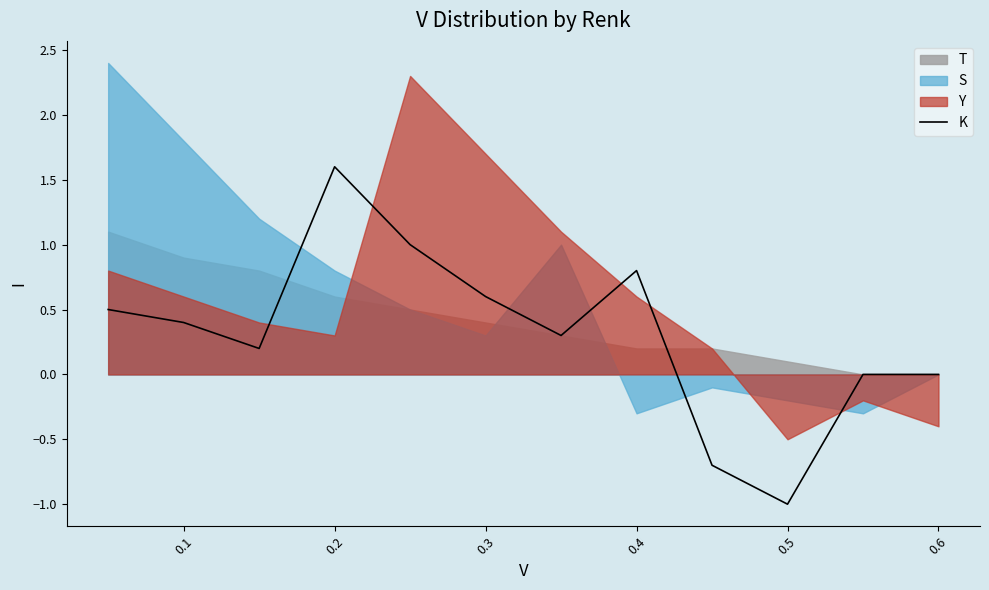

How many values are below 0?

2